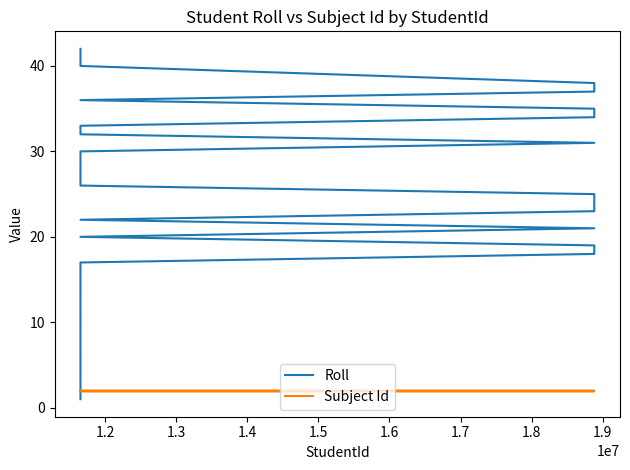

How many data points in Roll are above 21?

19